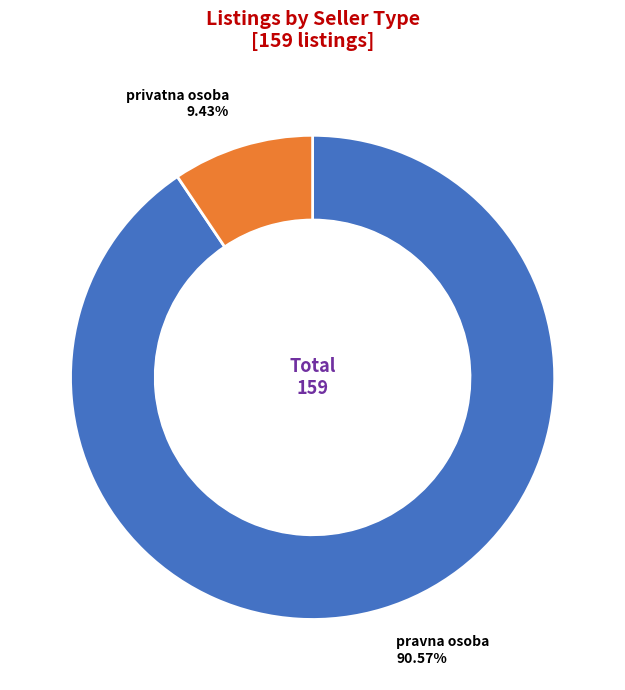

How many segments does this pie chart have?

2